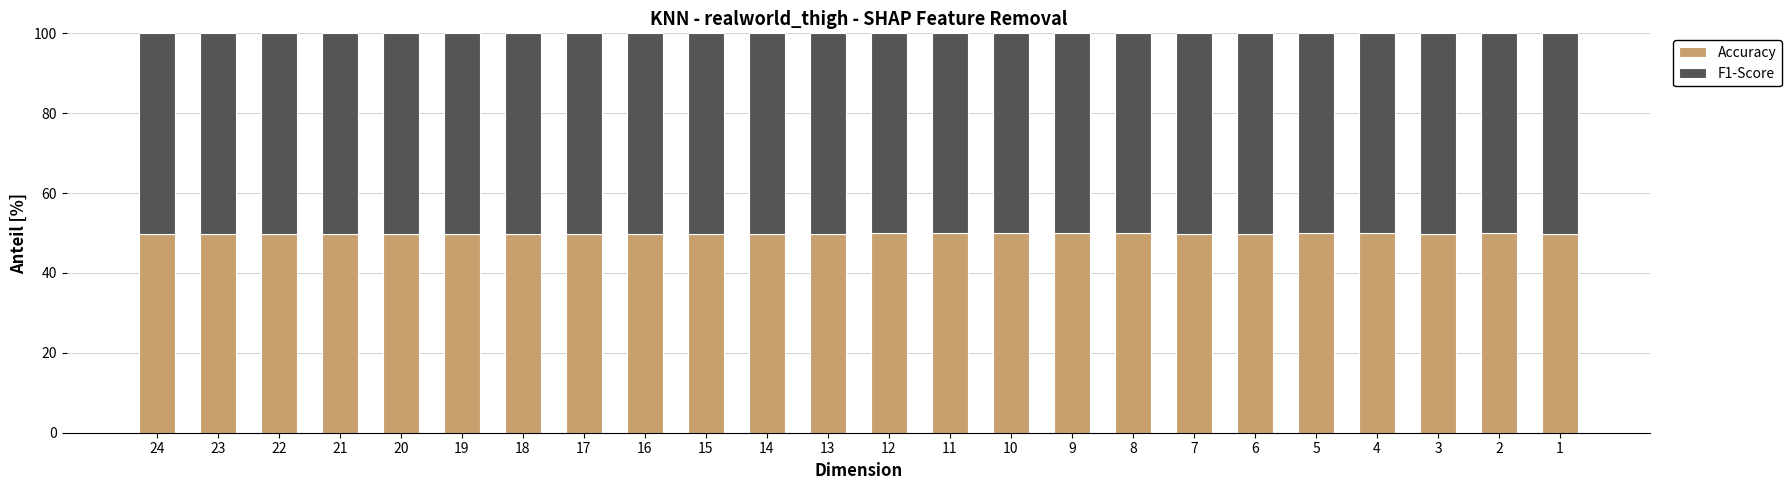

What is the sum of all Accuracy values?

1196.2